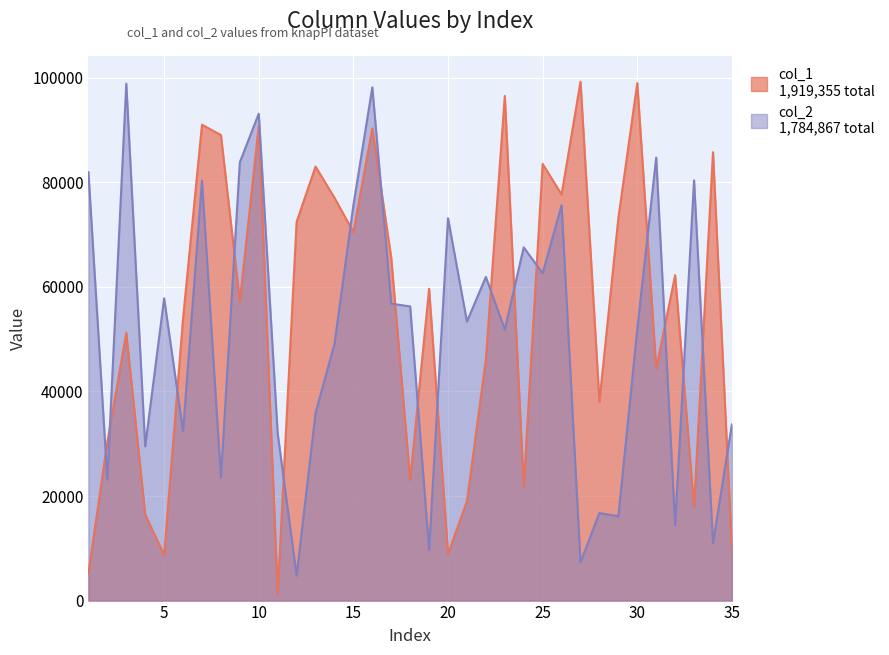

Rank the series by their average value, from highest to lowest.

col_1, col_2